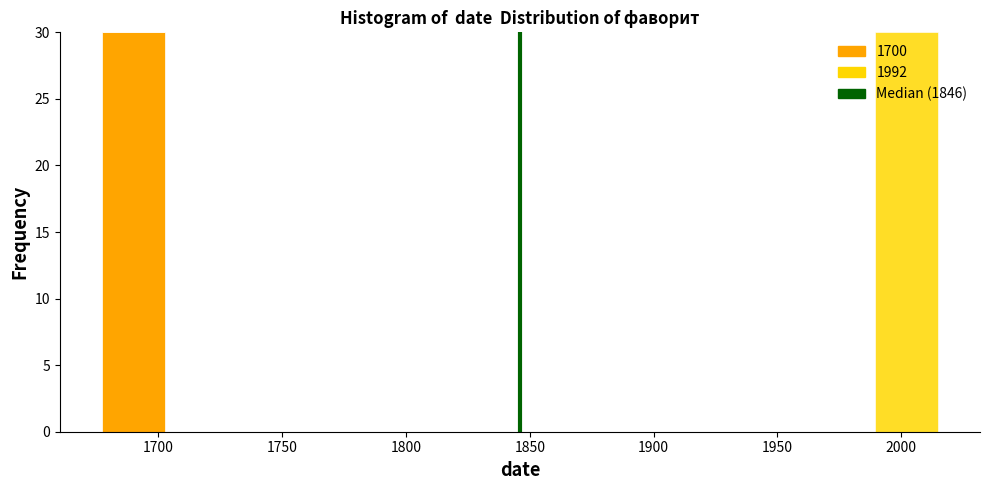

Reading left to right, list every stacked bar in this chart as the range it spans on the x-axis followed by its total height. Neither the bar edges nor the heights are printed on the chart, so give them approximately, as read against the axes.

1675 to 1705: 30
1705 to 1730: 0
1730 to 1760: 0
1760 to 1790: 0
1790 to 1820: 0
1820 to 1845: 0
1845 to 1875: 0
1875 to 1905: 0
1905 to 1930: 0
1930 to 1960: 0
1960 to 1990: 0
1990 to 2015: 30